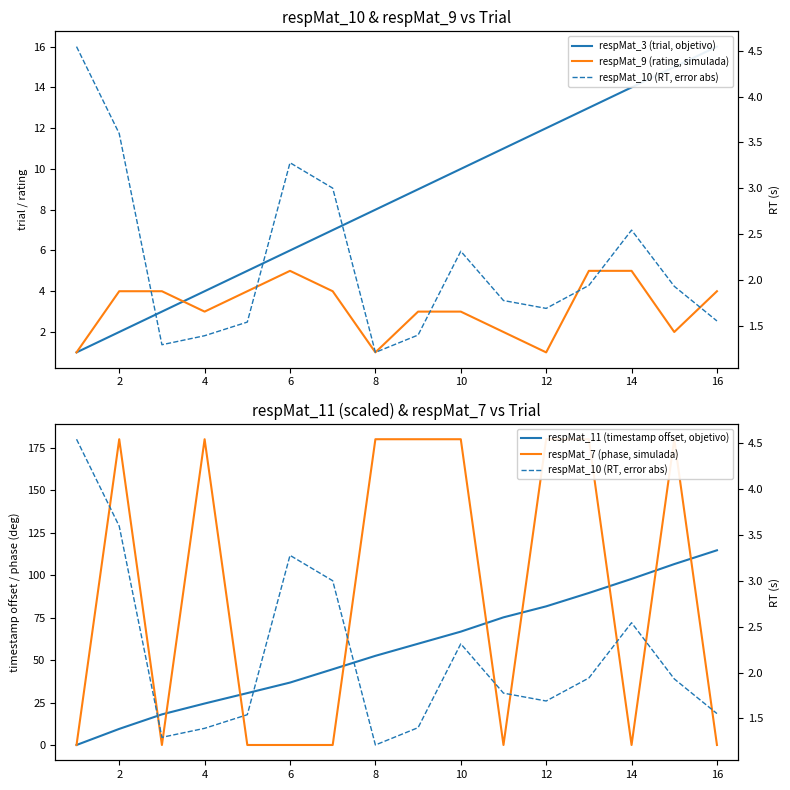

Which series changed the most between 8 and 15?

respMat_11 (timestamp offset, objetivo)